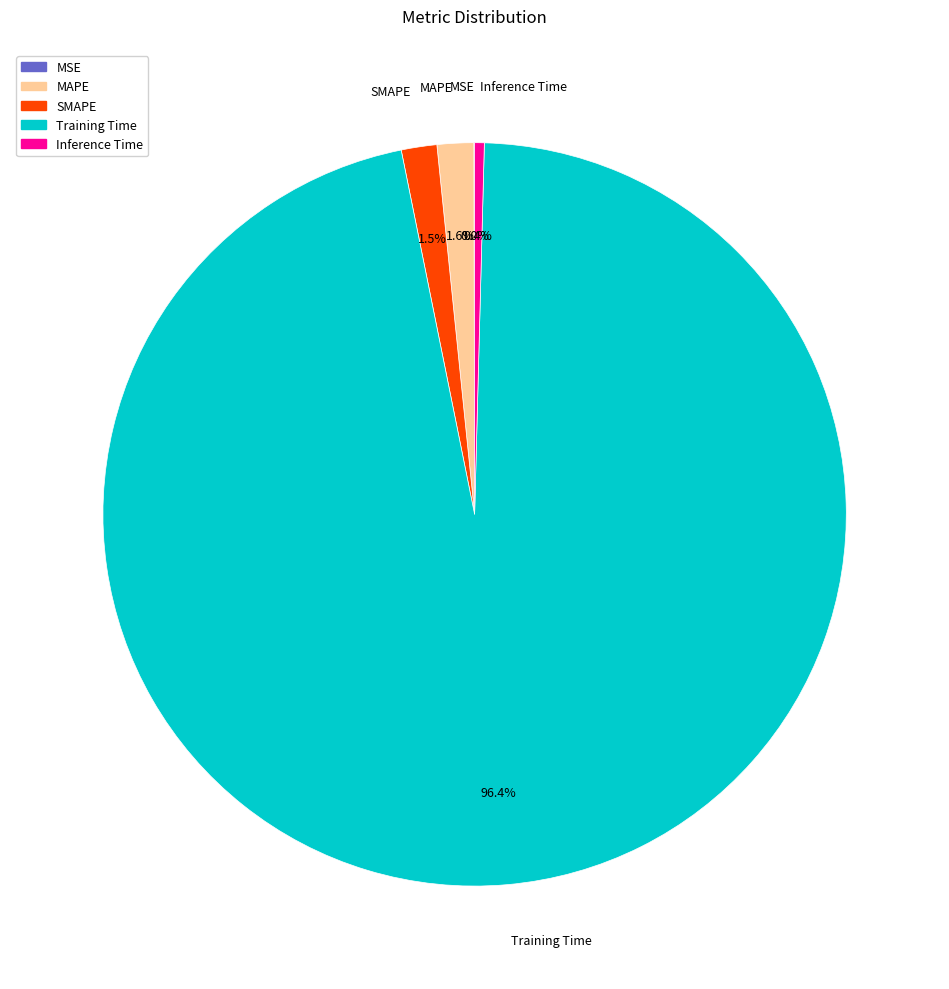

Between SMAPE and Inference Time, which is larger?

SMAPE